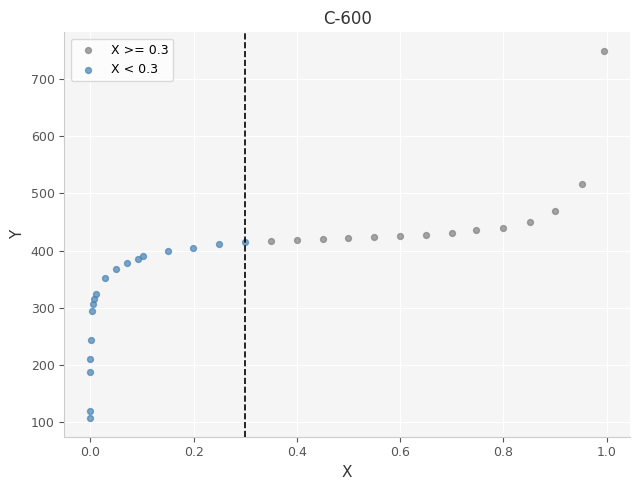

Which series reaches the minimum Y coordinate?

X < 0.3